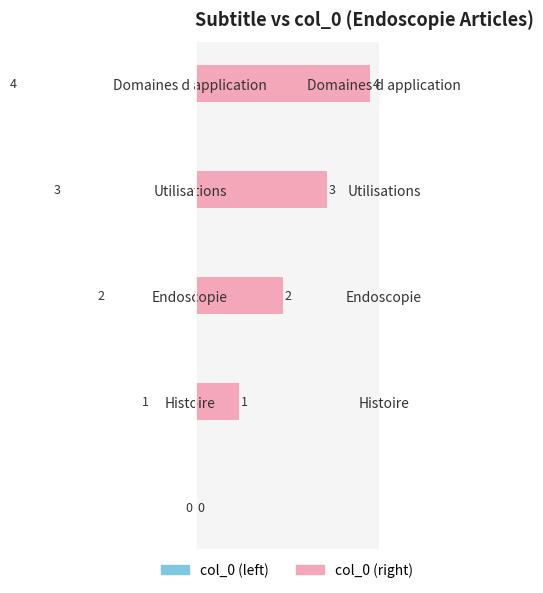

What is the sum of all col_0 (left) values?

10